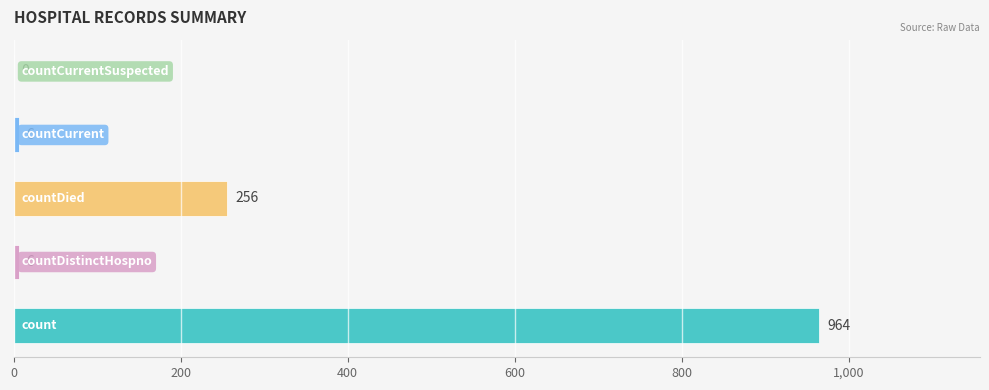

What is the maximum value shown in the chart?

964